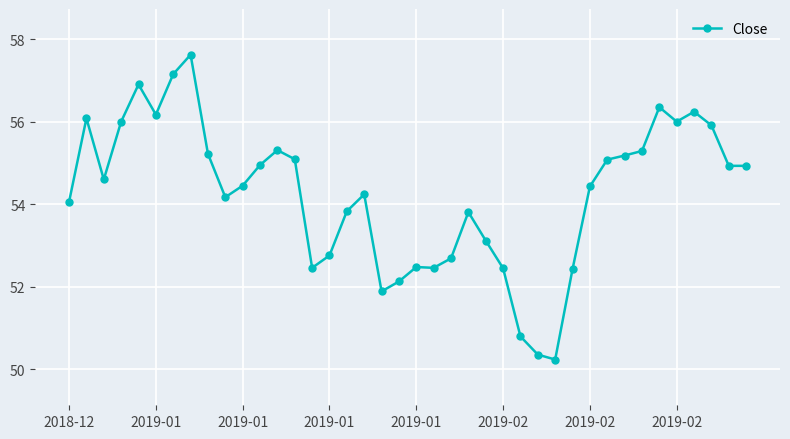

What is the greatest value displayed?

57.6